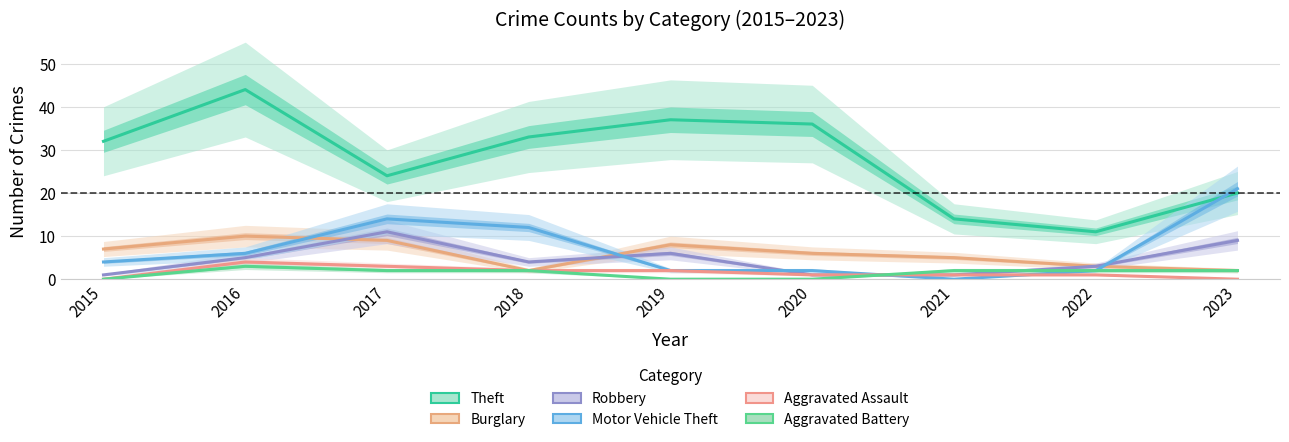

Is this an area chart (filled region under the line)?

No